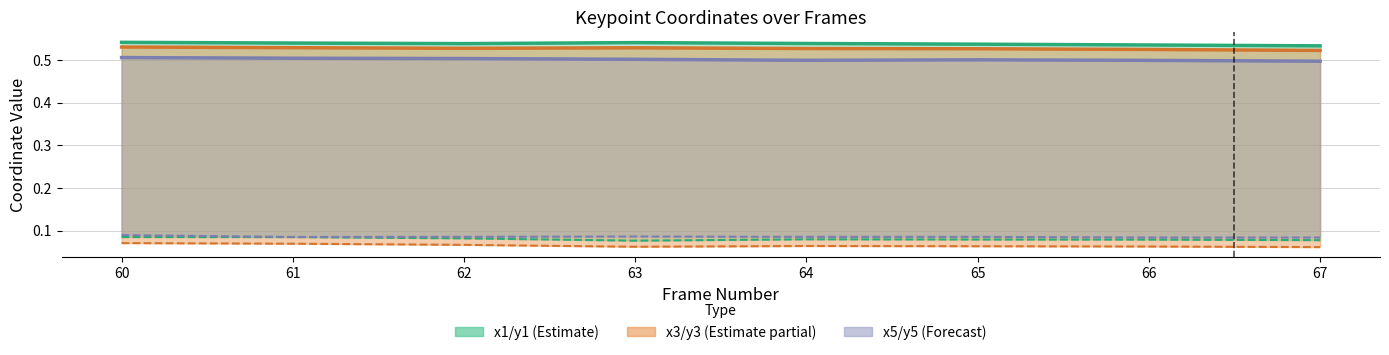

Is the value of y3 at 62 greater than the value of y5 at 64?

No